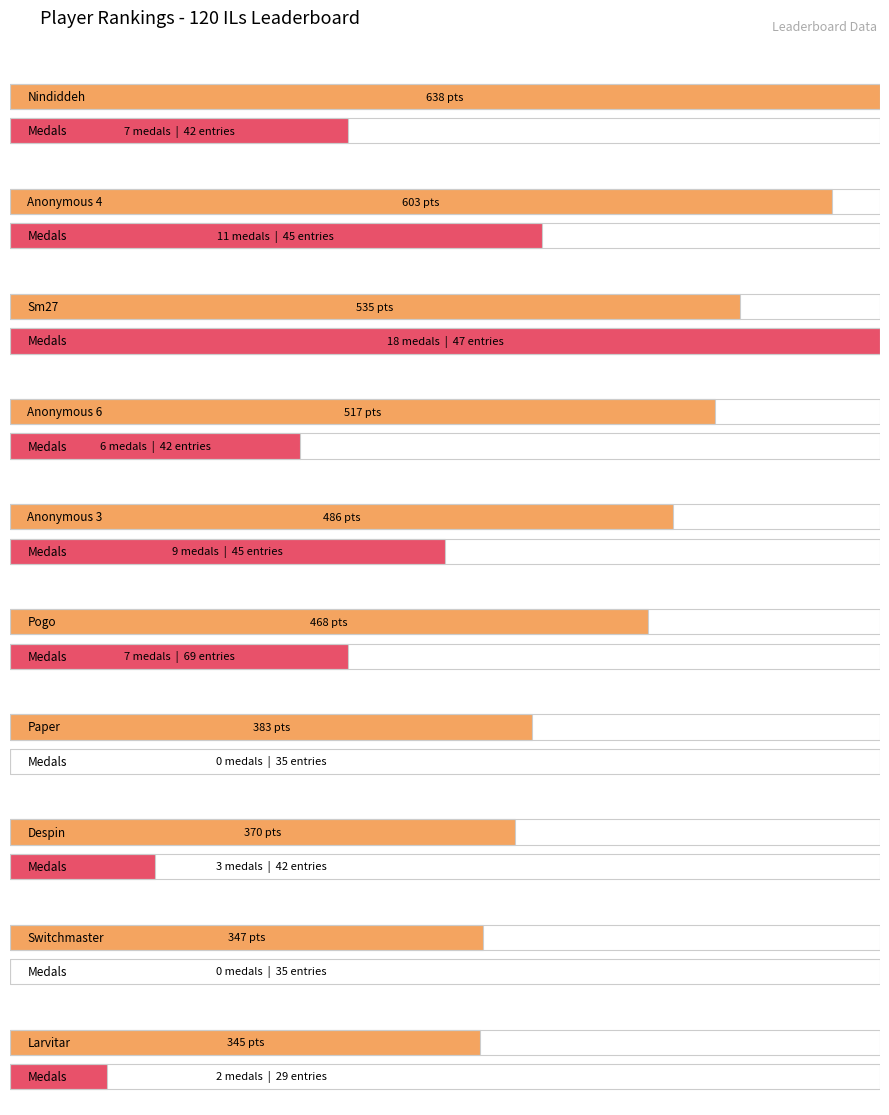

Where is Points nearest to the value 491?

Anonymous 3